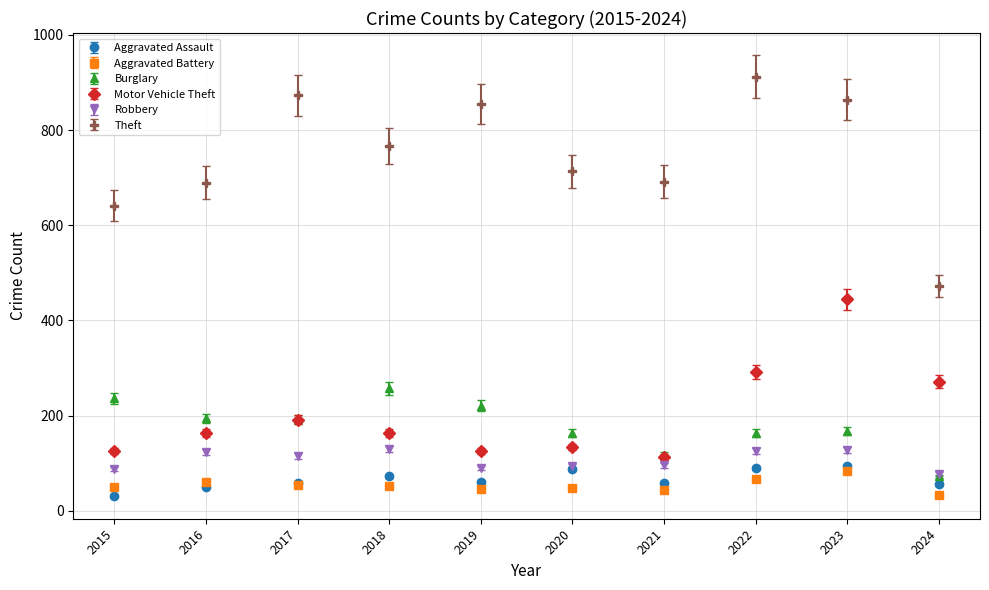

Which series has the widest spread of values?

Theft